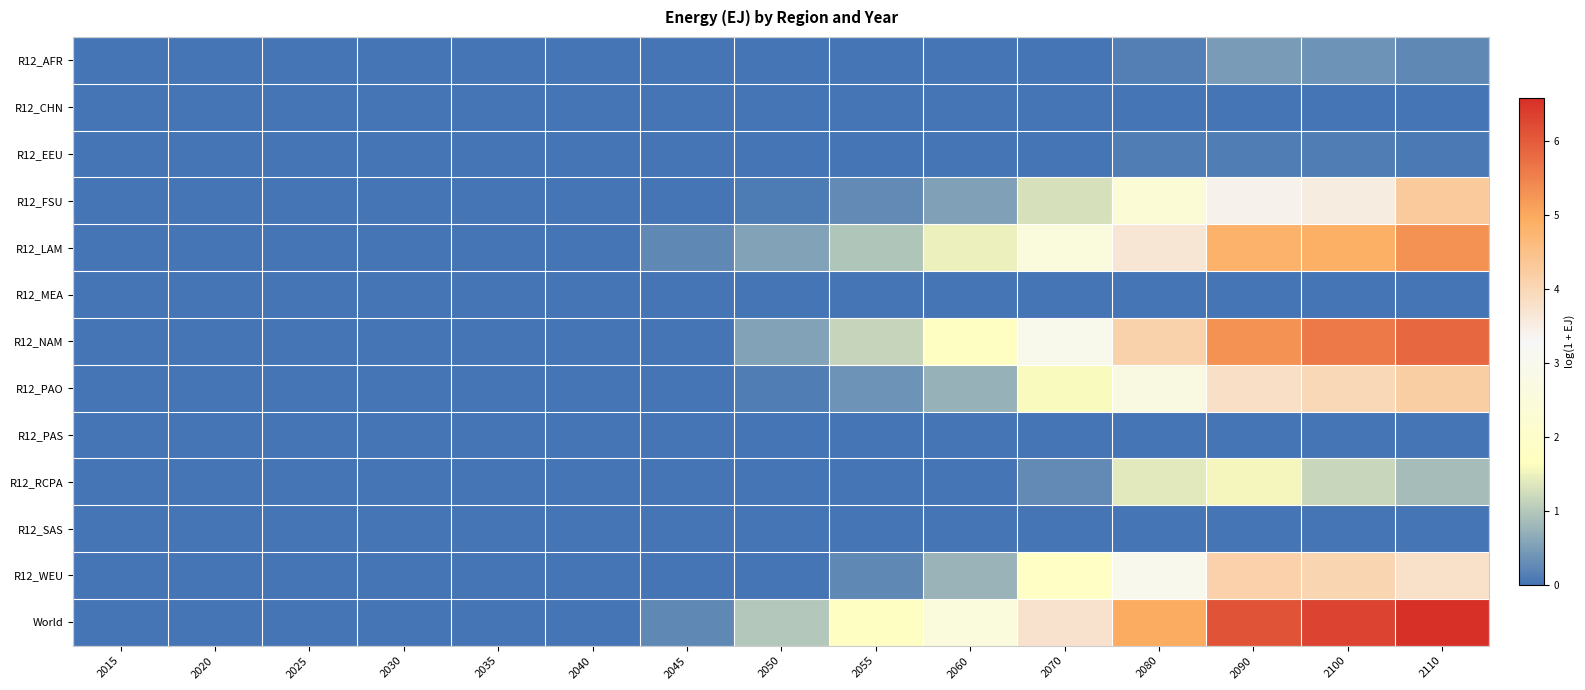

How many series are shown in this chart?

13